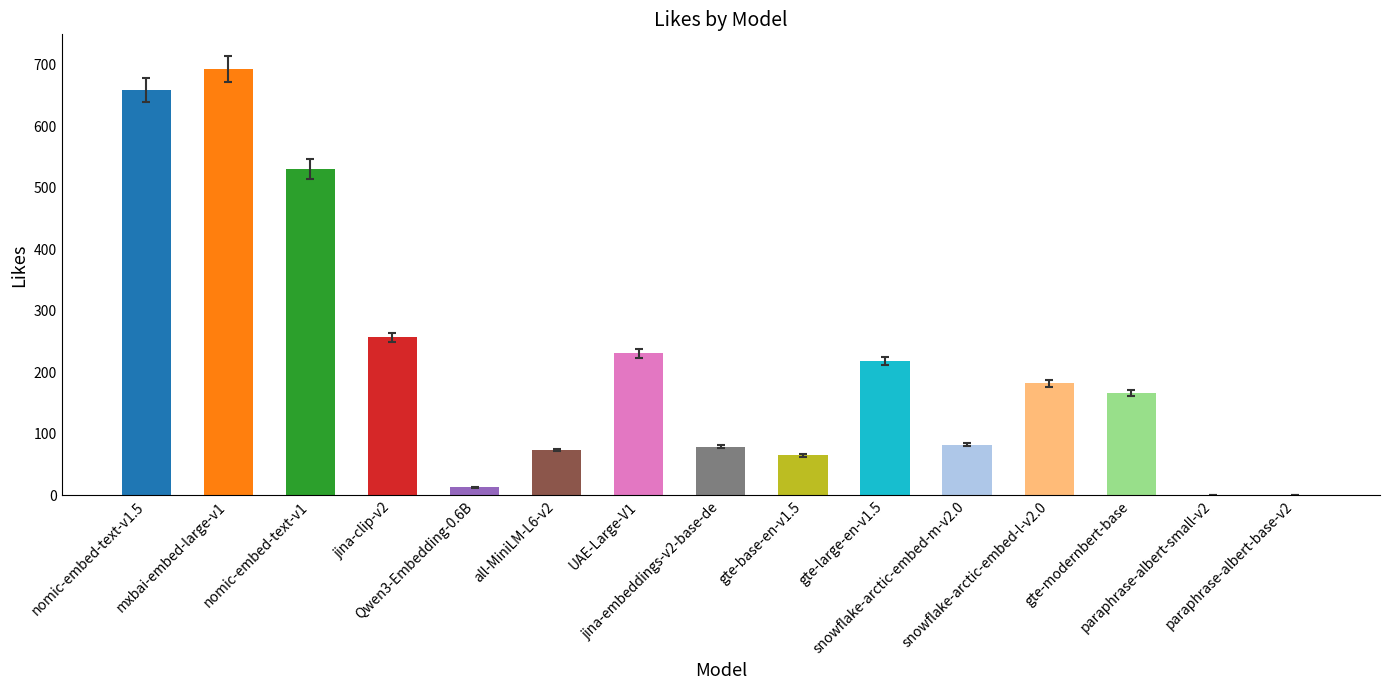

Between nomic-embed-text-v1 and mxbai-embed-large-v1, which is larger?

mxbai-embed-large-v1